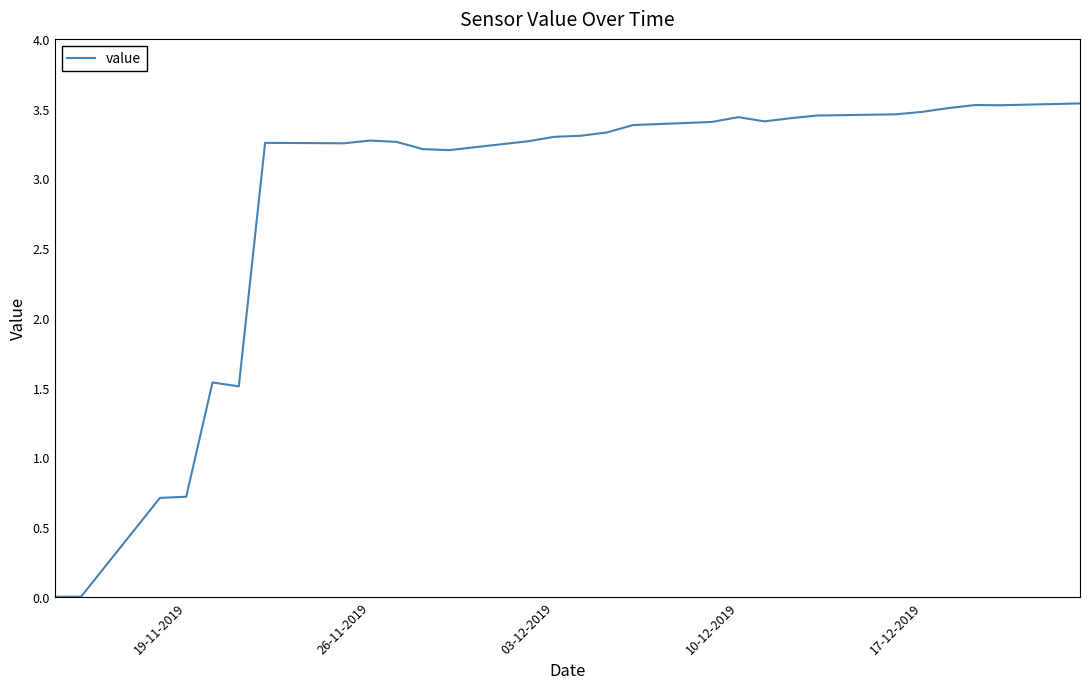

True or false: the data shows 3.3 at 26-11-2019.

True